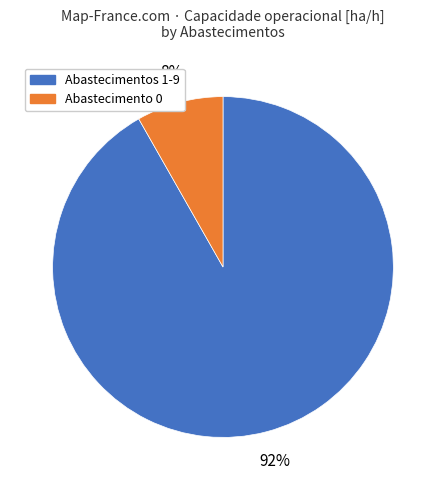

Does any single category account for the majority?

Yes